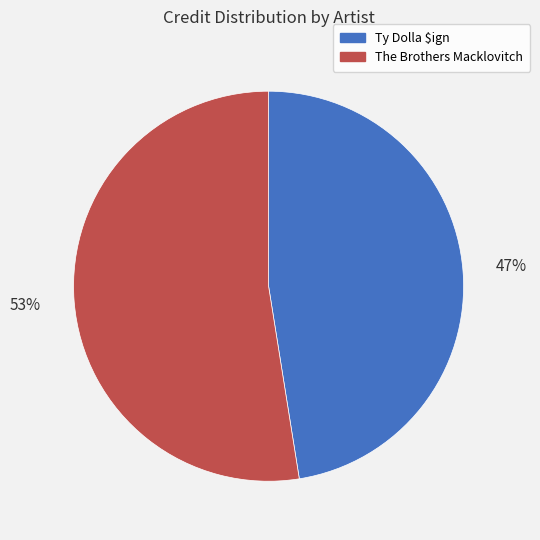

Do Ty Dolla $ign and The Brothers Macklovitch together represent more than half of the pie?

Yes